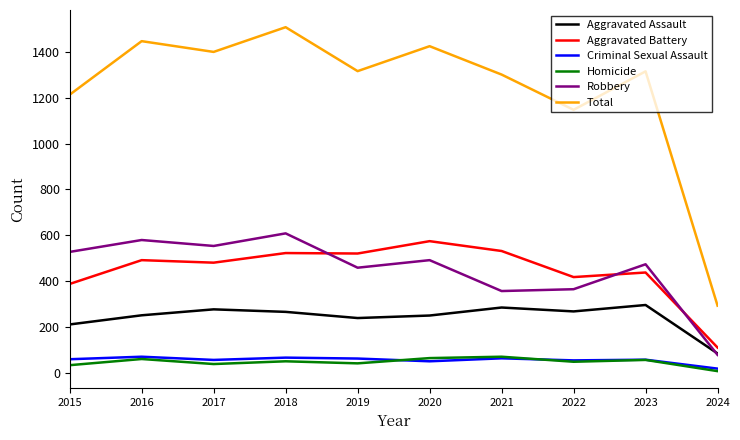

Where is Aggravated Assault nearest to the value 189?

2015